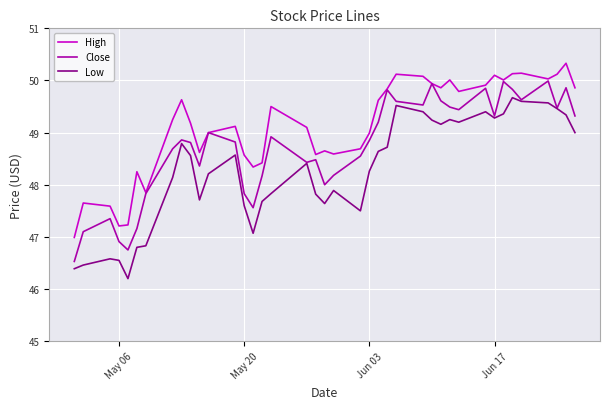

What are all the series names shown in the legend?

High, Close, Low